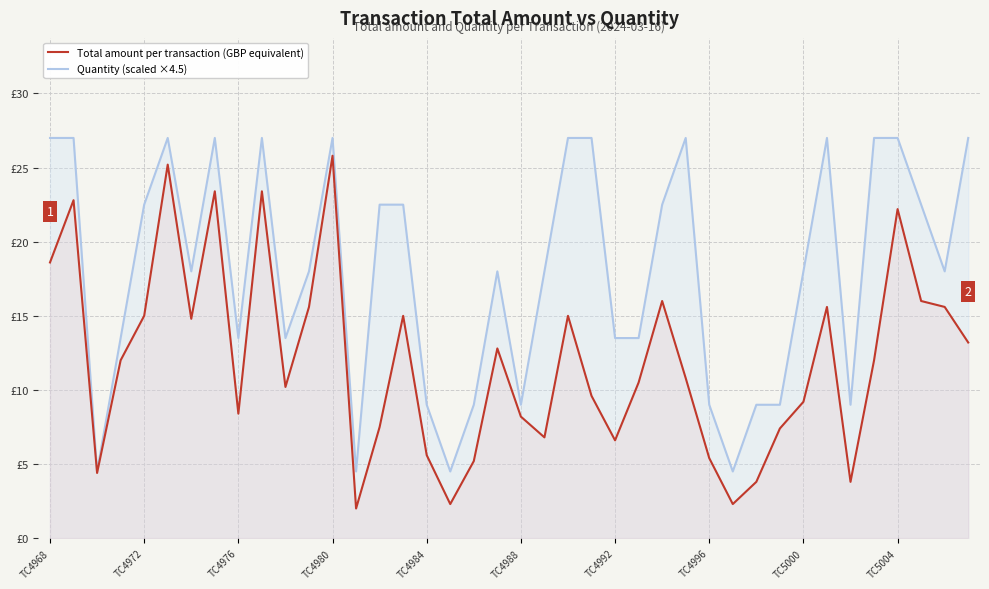

Rank the series at 29 from highest to lowest value.

Quantity (scaled ×4.5), Total amount per transaction (GBP equivalent)